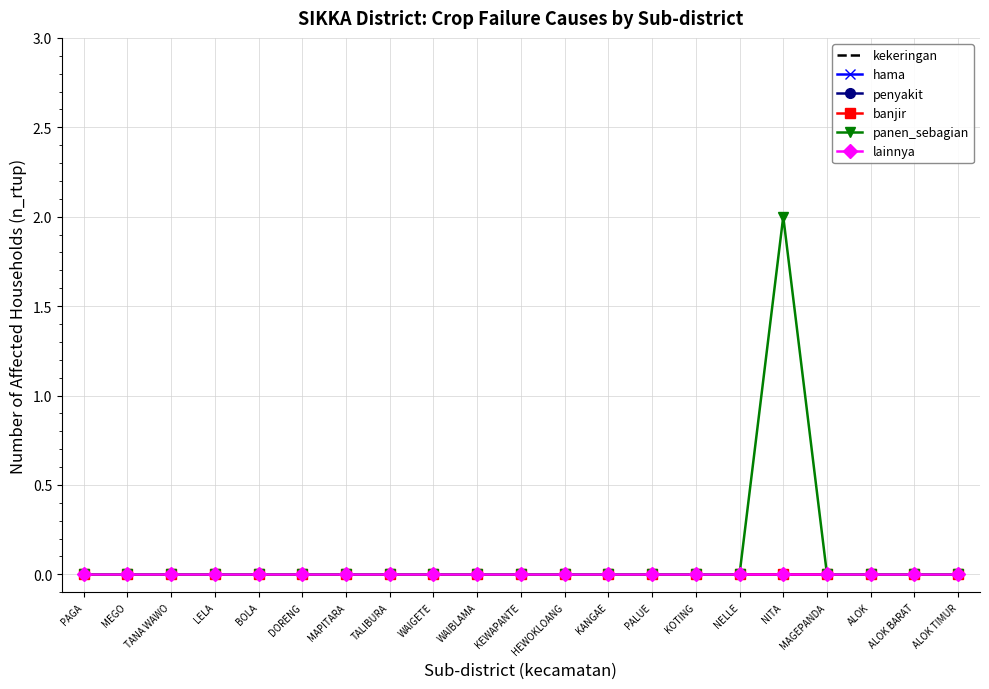

Is the value of kekeringan at PALUE greater than the value of lainnya at PALUE?

No